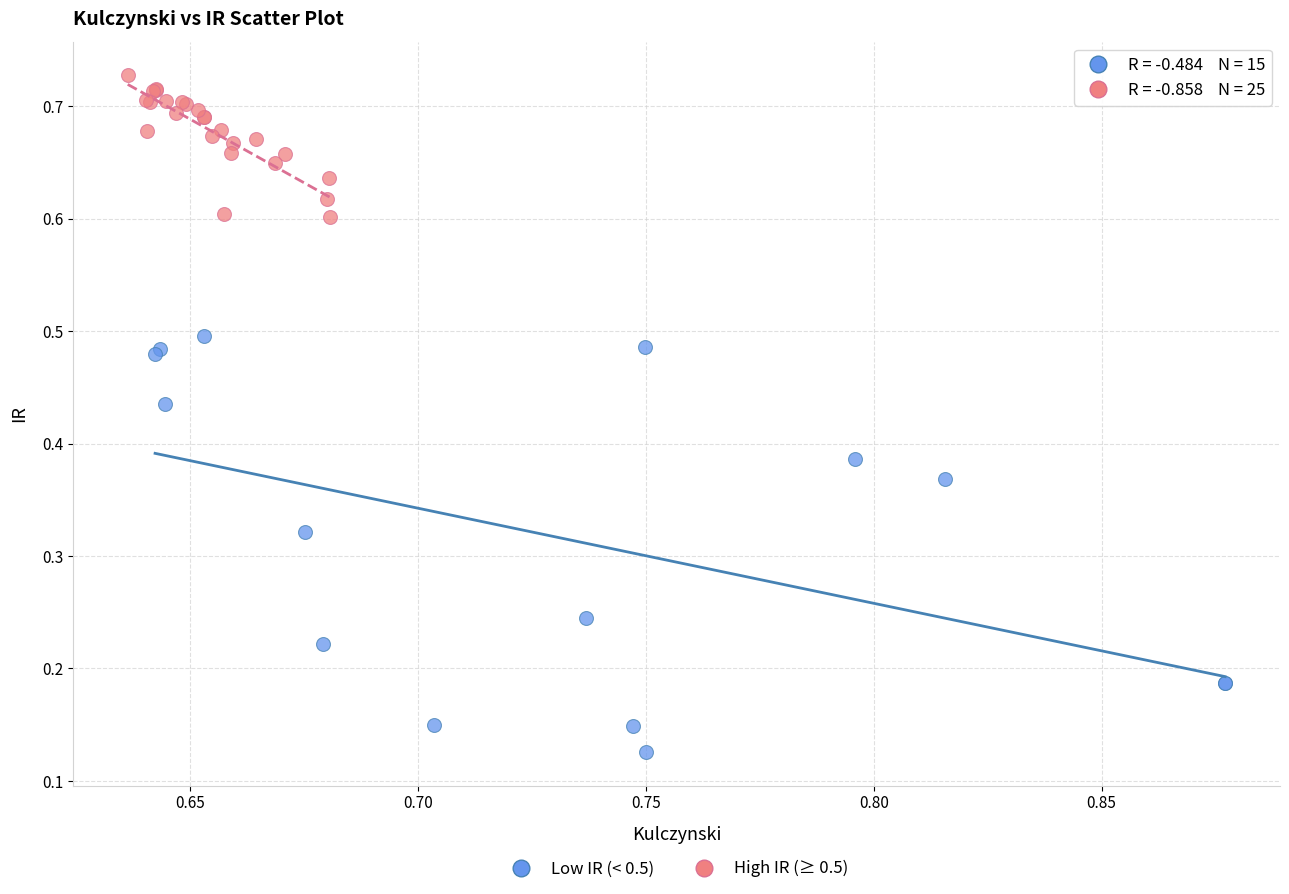

Which series reaches the maximum Y coordinate?

High IR (≥ 0.5)